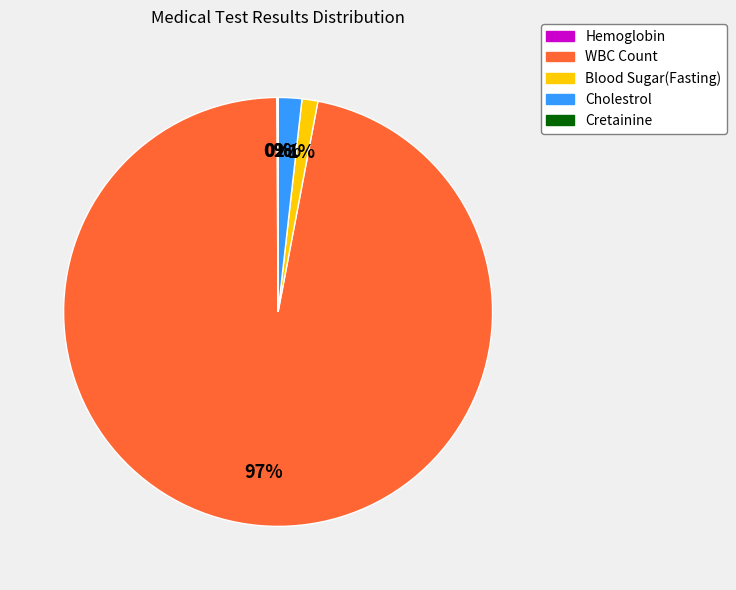

Does Blood Sugar(Fasting) represent more than half of the total?

No